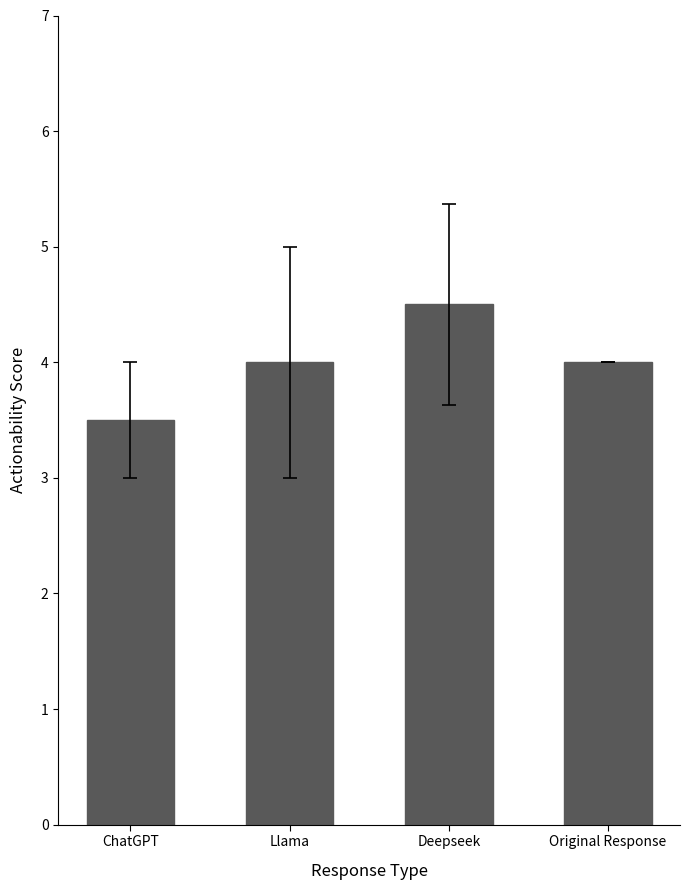

Does the chart contain stacked bars?

No